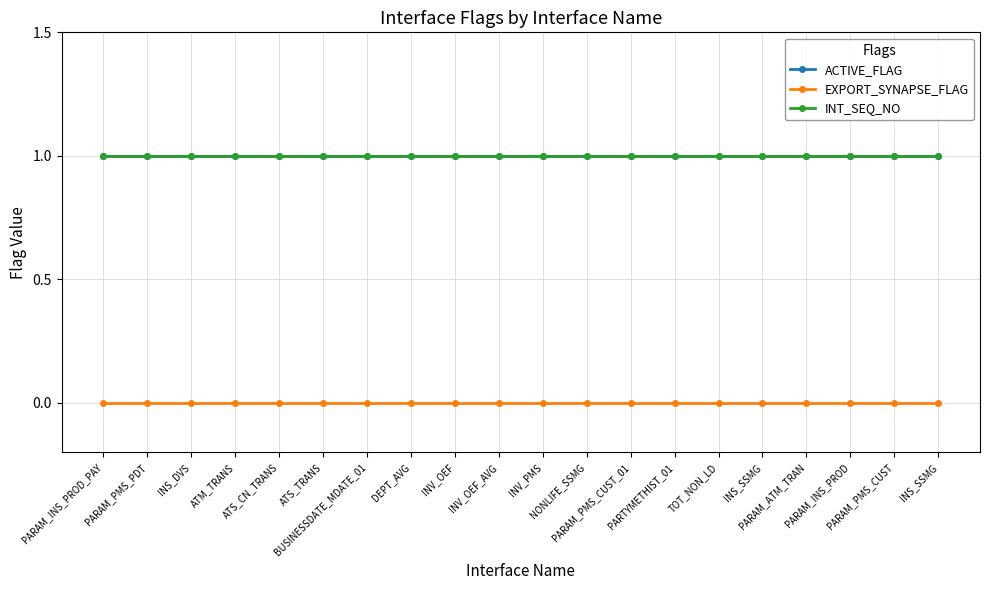

Reading right to left, transcribe all the data shown in this chart.

ACTIVE_FLAG: INS_SSMG=1	PARAM_PMS_CUST=1	PARAM_INS_PROD=1	PARAM_ATM_TRAN=1	INS_SSMG=1	TOT_NON_LD=1	PARTYMETHIST_01=1	PARAM_PMS_CUST_01=1	NONLIFE_SSMG=1	INV_PMS=1	INV_OEF_AVG=1	INV_OEF=1	DEPT_AVG=1	BUSINESSDATE_MDATE_01=1	ATS_TRANS=1	ATS_CN_TRANS=1	ATM_TRANS=1	INS_DVS=1	PARAM_PMS_PDT=1	PARAM_INS_PROD_PAY=1
EXPORT_SYNAPSE_FLAG: INS_SSMG=0	PARAM_PMS_CUST=0	PARAM_INS_PROD=0	PARAM_ATM_TRAN=0	INS_SSMG=0	TOT_NON_LD=0	PARTYMETHIST_01=0	PARAM_PMS_CUST_01=0	NONLIFE_SSMG=0	INV_PMS=0	INV_OEF_AVG=0	INV_OEF=0	DEPT_AVG=0	BUSINESSDATE_MDATE_01=0	ATS_TRANS=0	ATS_CN_TRANS=0	ATM_TRANS=0	INS_DVS=0	PARAM_PMS_PDT=0	PARAM_INS_PROD_PAY=0
INT_SEQ_NO: INS_SSMG=1	PARAM_PMS_CUST=1	PARAM_INS_PROD=1	PARAM_ATM_TRAN=1	INS_SSMG=1	TOT_NON_LD=1	PARTYMETHIST_01=1	PARAM_PMS_CUST_01=1	NONLIFE_SSMG=1	INV_PMS=1	INV_OEF_AVG=1	INV_OEF=1	DEPT_AVG=1	BUSINESSDATE_MDATE_01=1	ATS_TRANS=1	ATS_CN_TRANS=1	ATM_TRANS=1	INS_DVS=1	PARAM_PMS_PDT=1	PARAM_INS_PROD_PAY=1